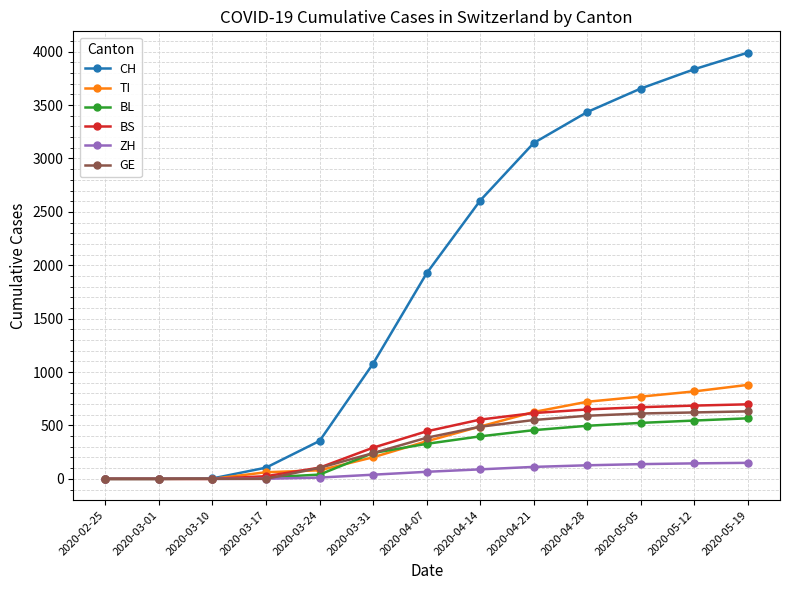

List the series in order of their peak value, lowest first.

ZH, BL, GE, BS, TI, CH